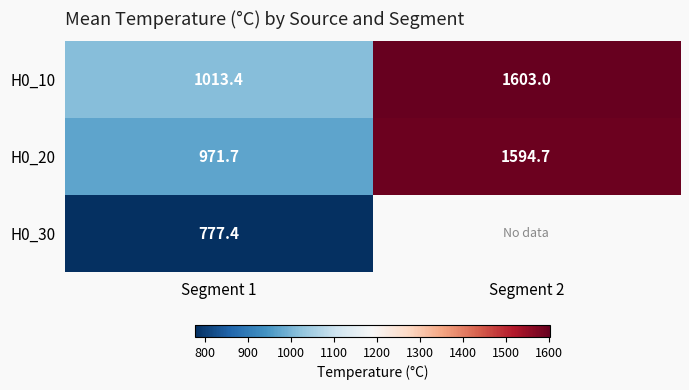

What is the average value of the H0_20 series?

1283.2